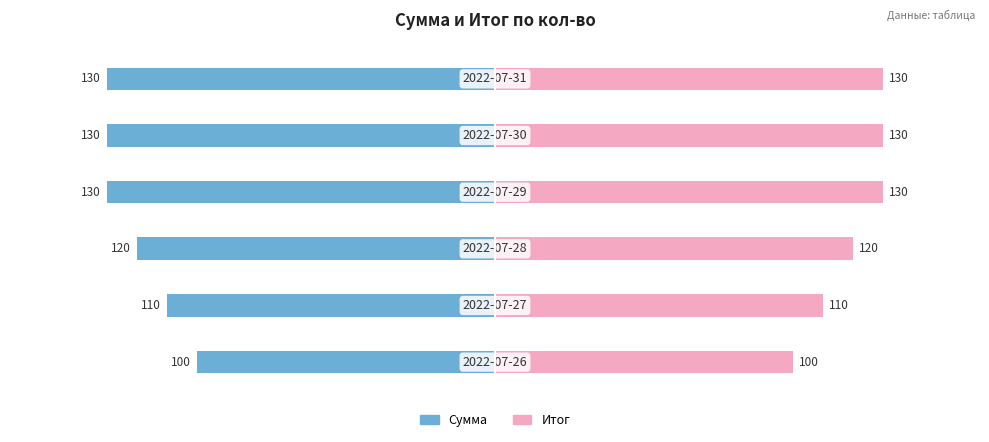

How many series are shown in this chart?

2